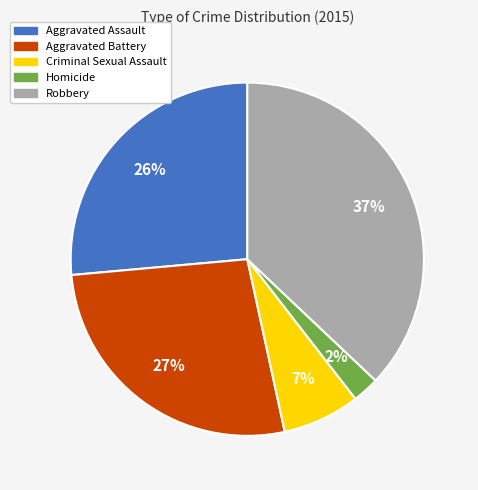

What is the smallest slice in the pie chart?

Homicide